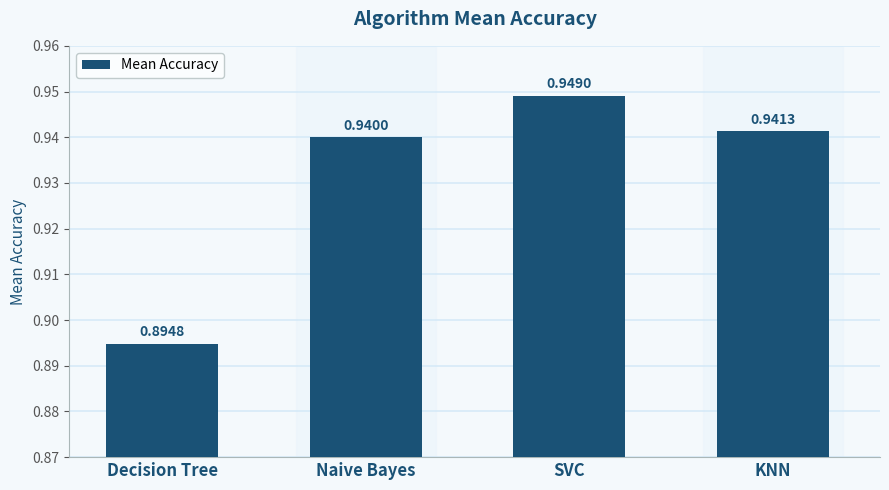

Which label corresponds to the smallest value in the chart?

Decision Tree